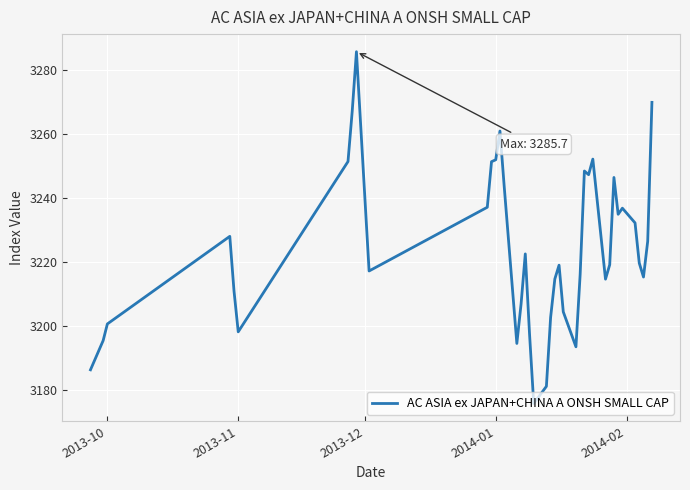

What is the maximum value shown in the chart?

3285.7